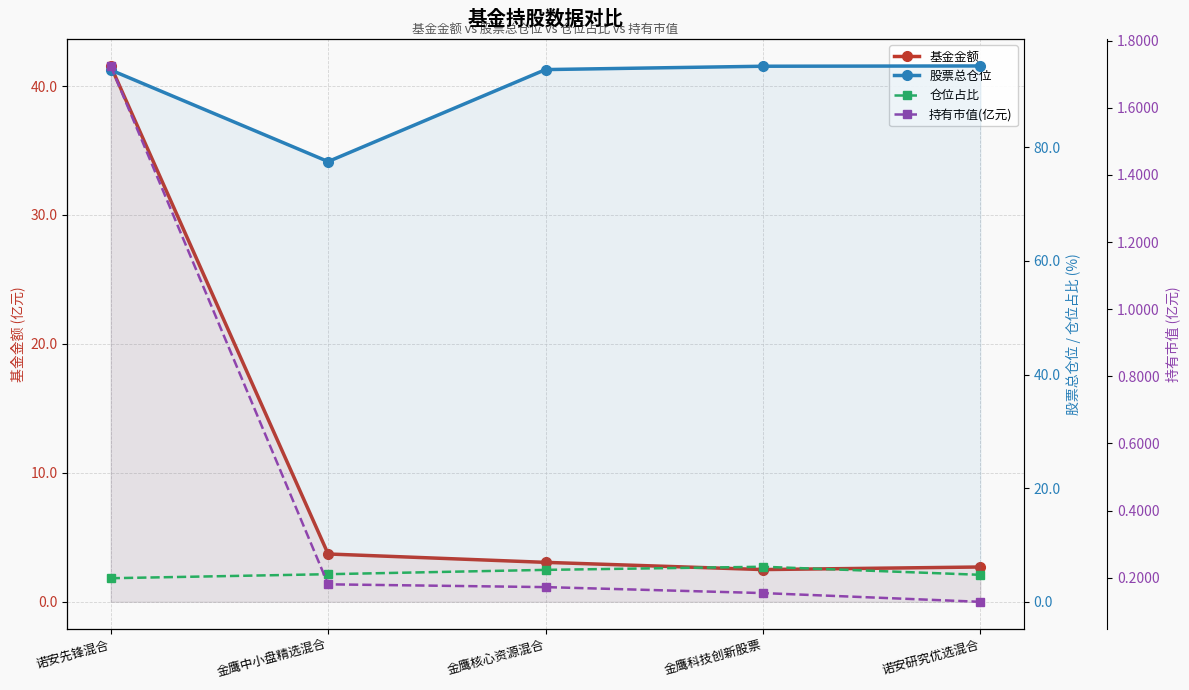

What is the maximum value for 仓位占比?

6.2